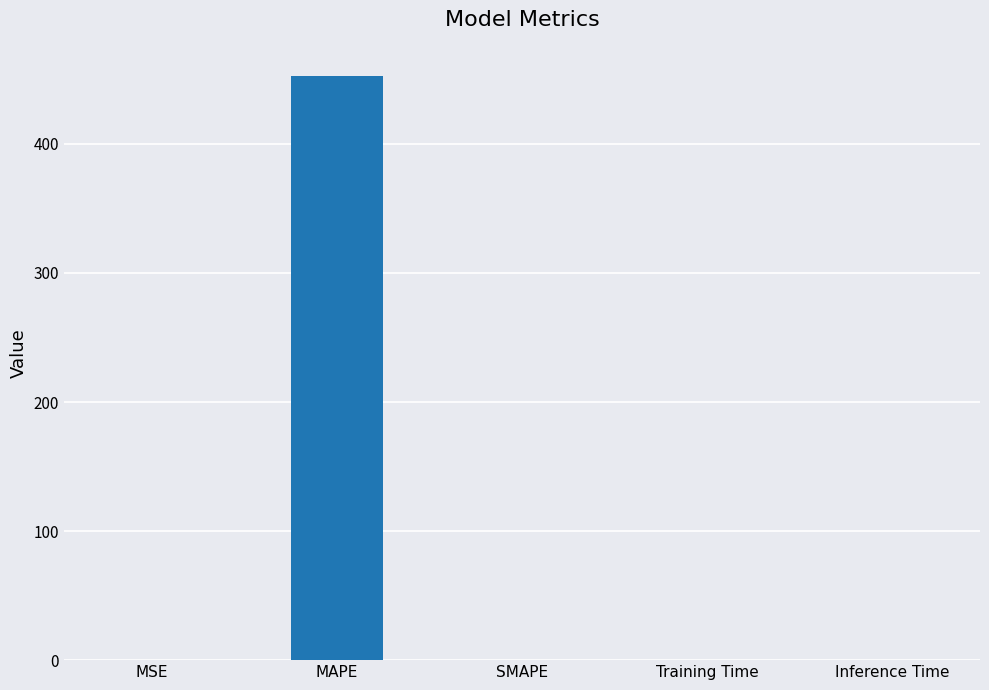

What is the maximum value shown in the chart?

452.6